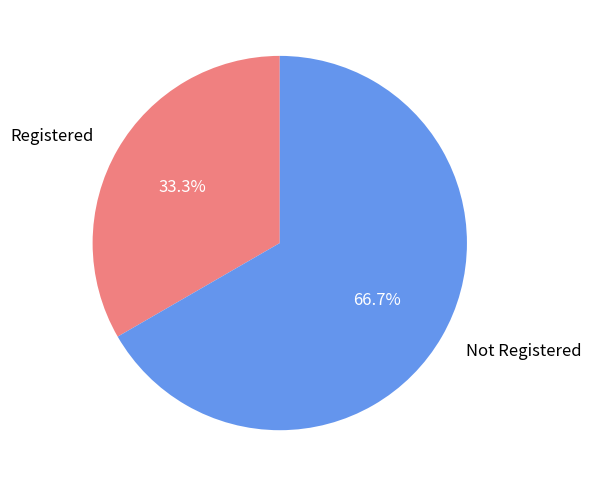

To the nearest percent, what is the average slice percentage?

50%